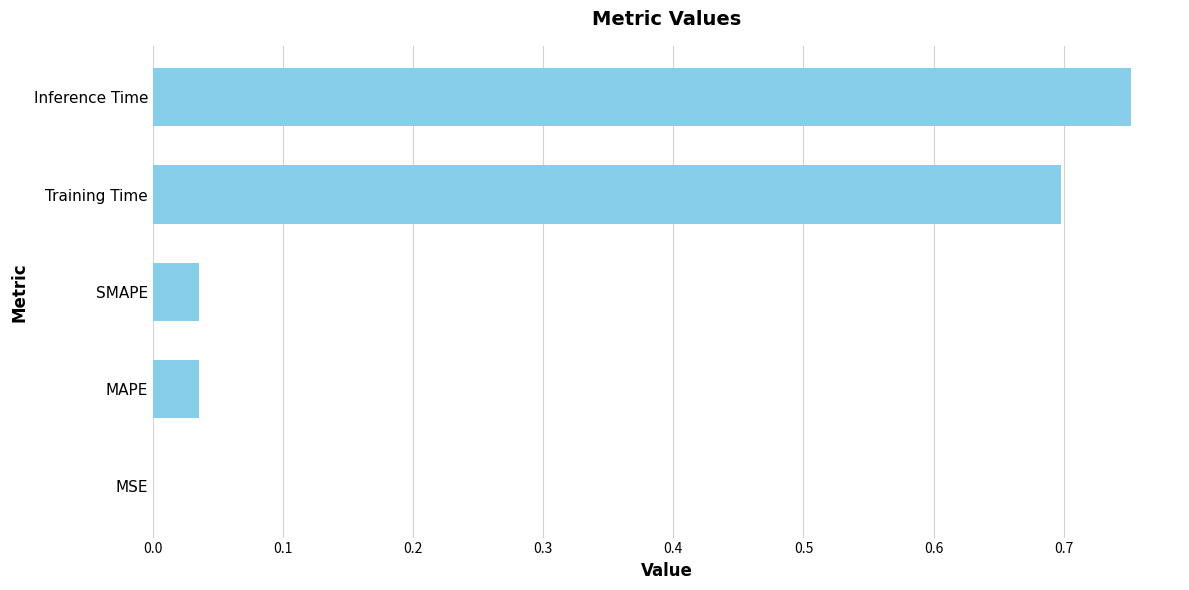

True or false: the data shows 0.7 at Training Time.

True